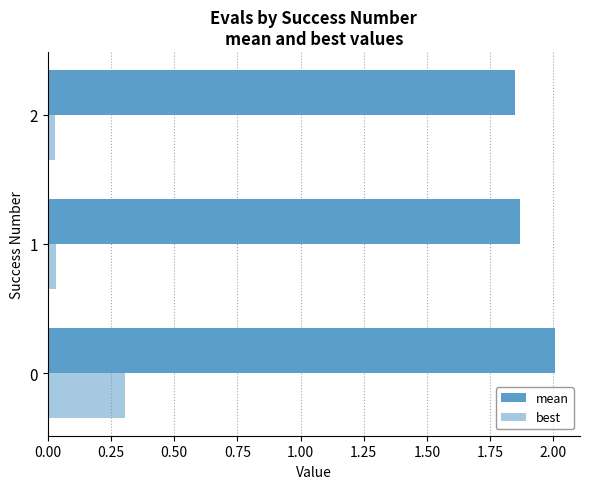

How many data points does each series have?

3